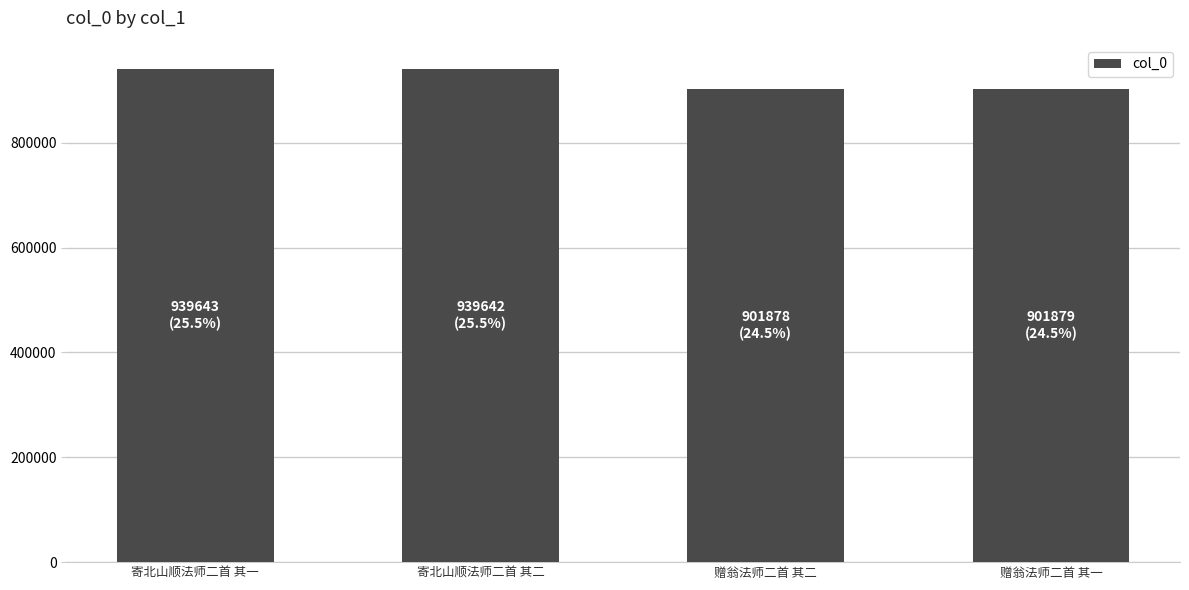

What is the difference between the second highest and minimum values?

37764